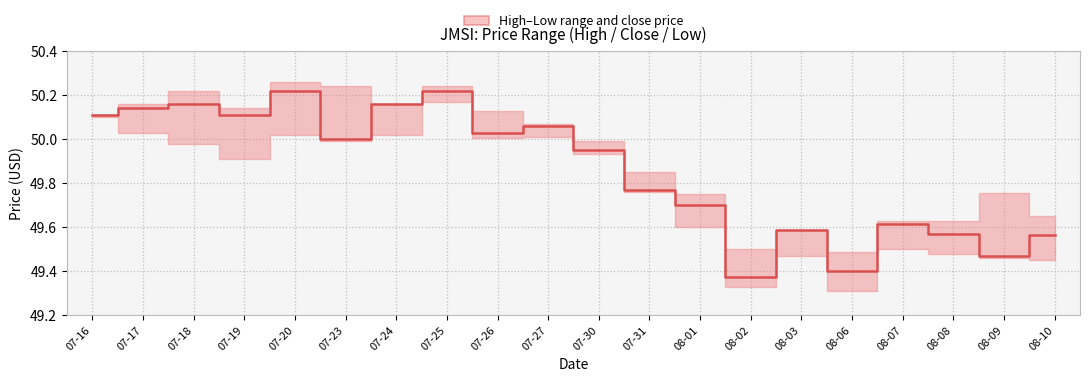

Is this an area chart (filled region under the line)?

No